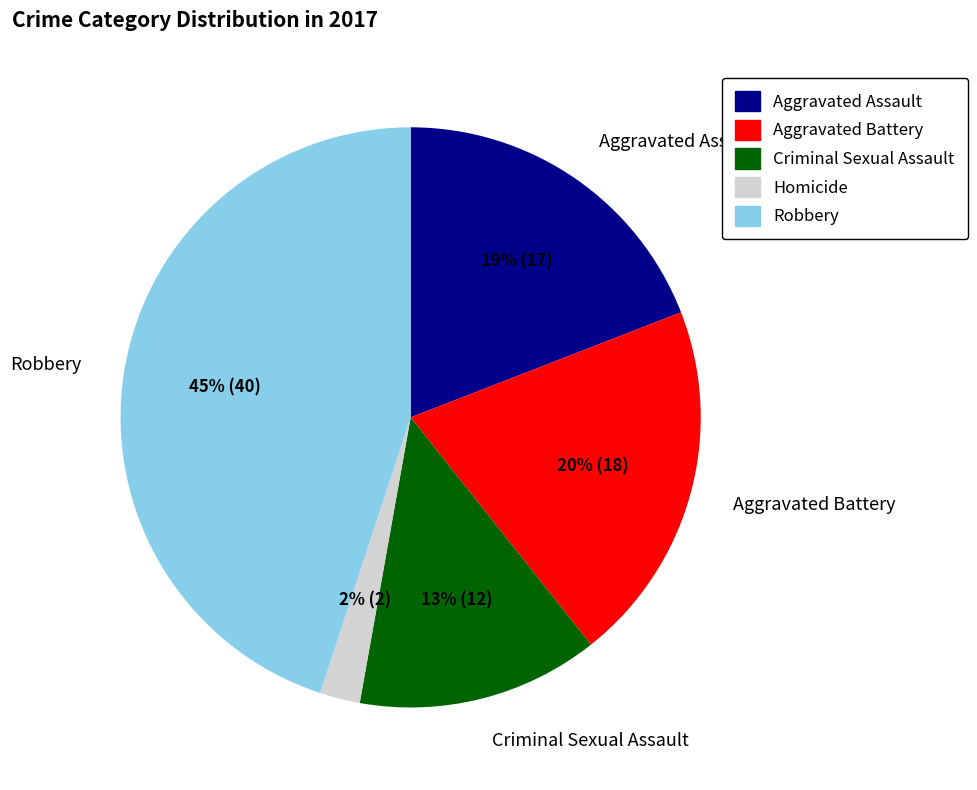

To the nearest percent, what is the difference between the Aggravated Assault and Criminal Sexual Assault slice percentages?

6%